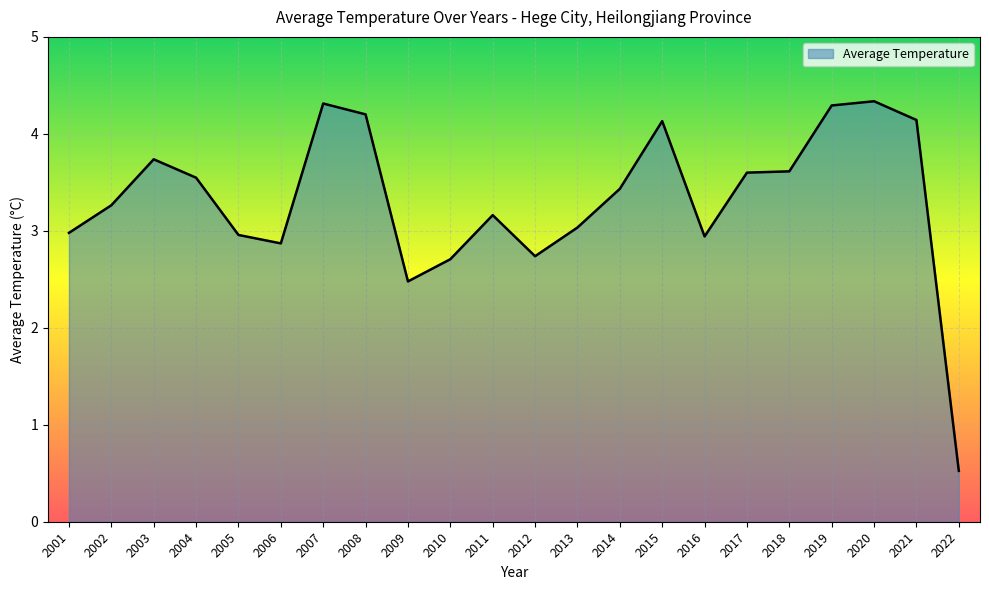

What is the minimum value shown in the chart?

0.5